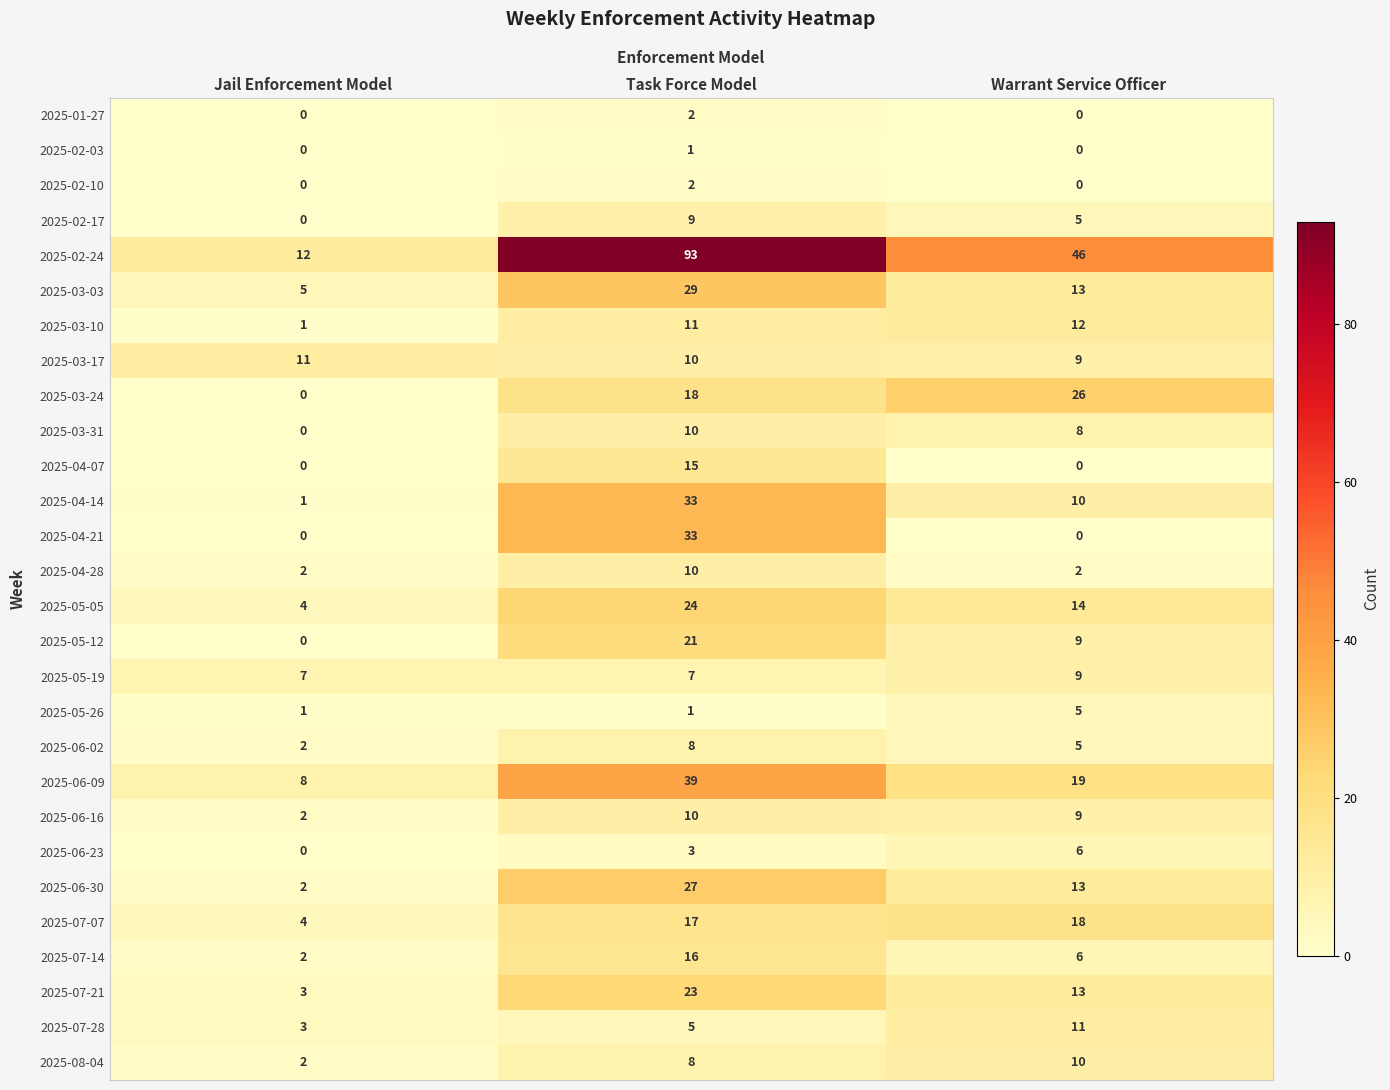

At which label does 2025-03-31 first exceed 8?

Task Force Model